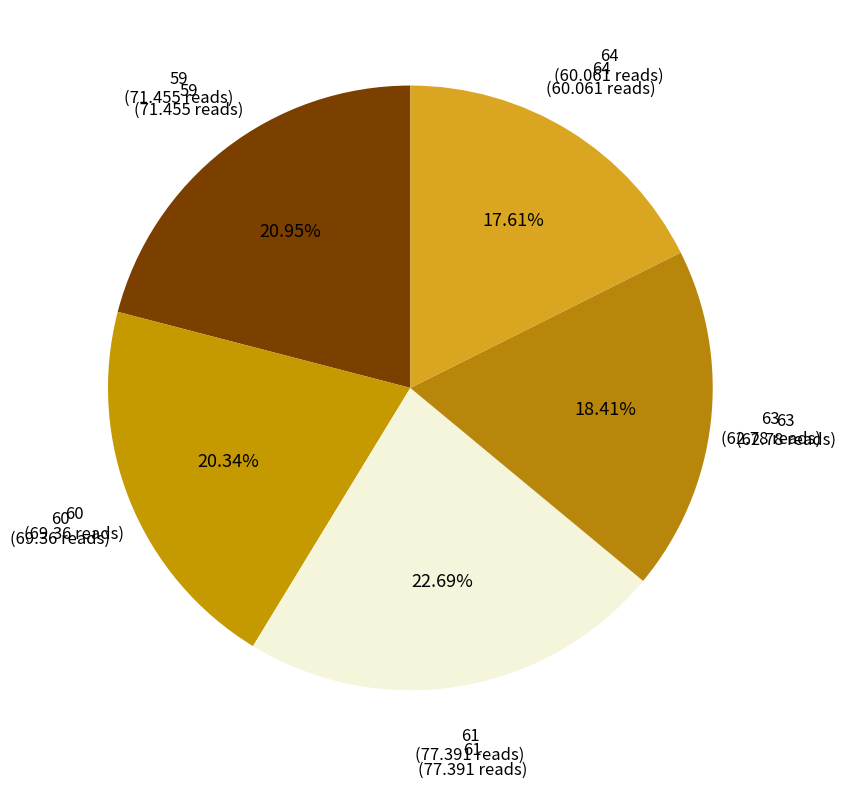

Count the number of slices in the pie.

5